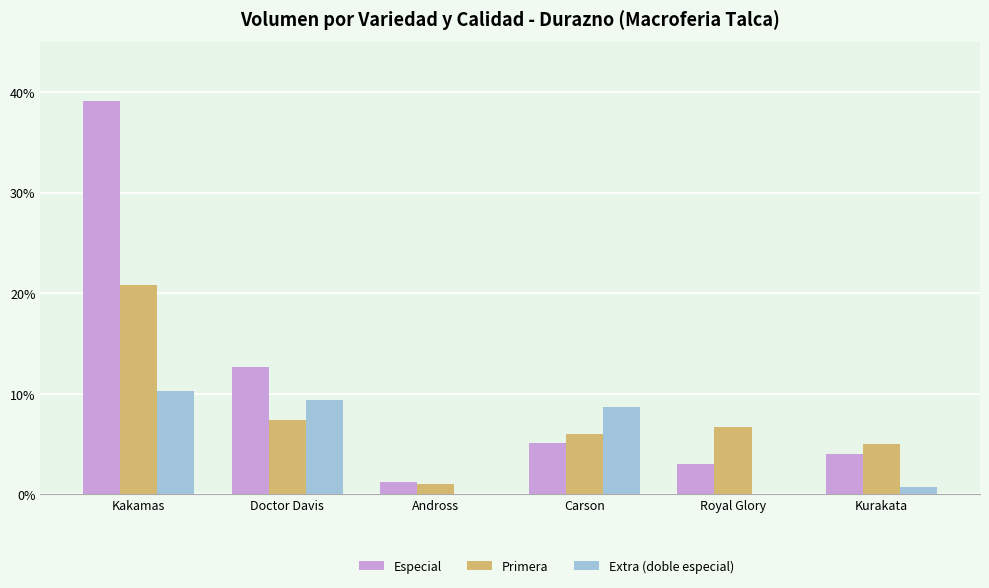

What are all the series names shown in the legend?

Especial, Primera, Extra (doble especial)